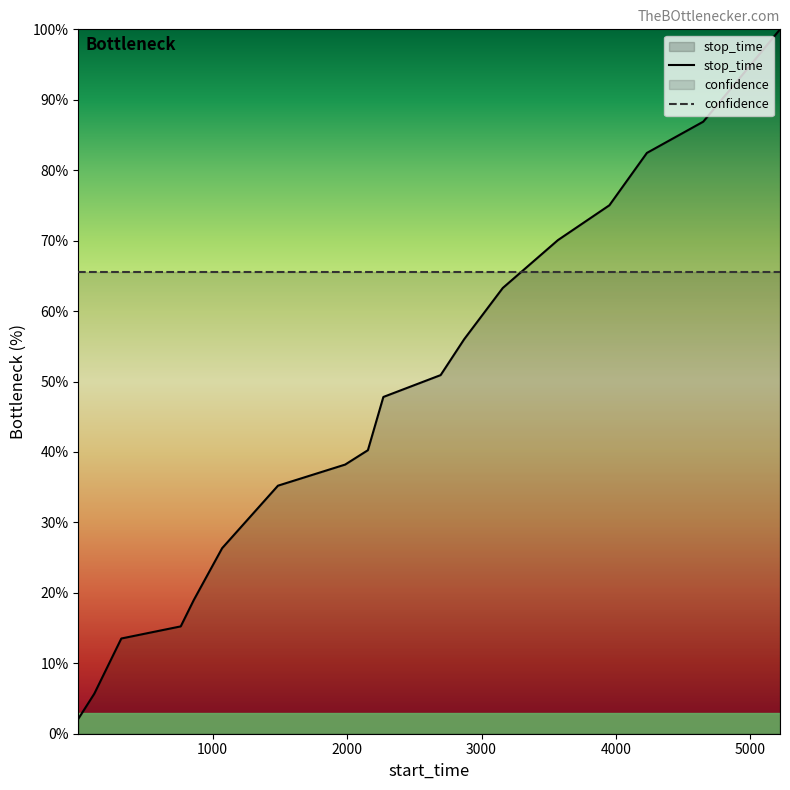

Which has a higher value, 321 or 2270?

2270